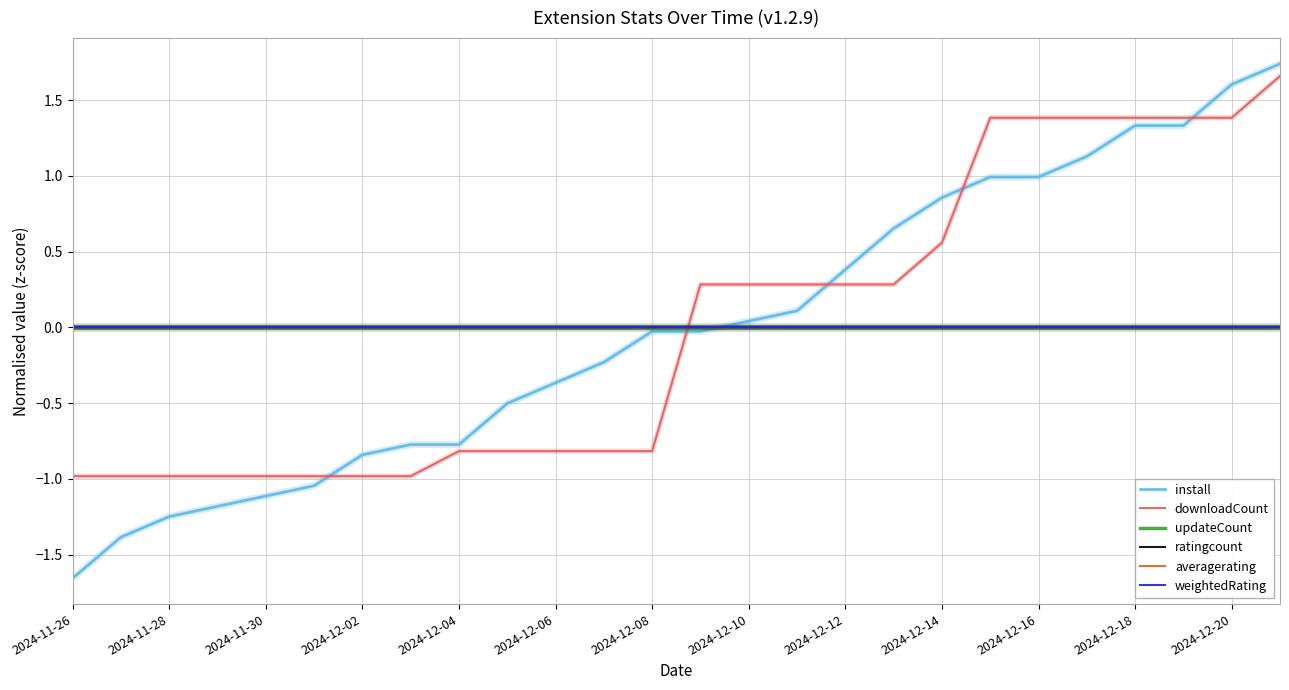

Does the chart display data point markers on the line(s)?

No